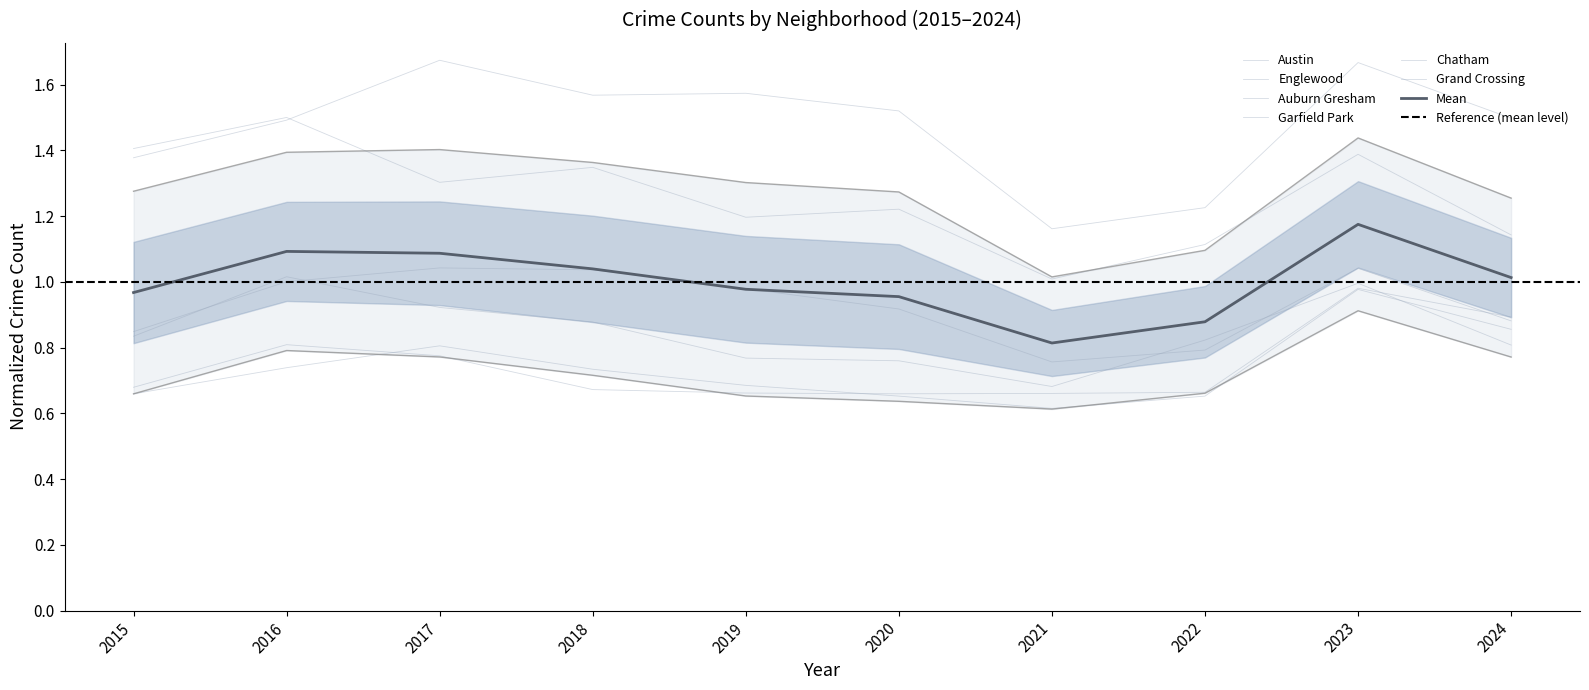

At which label is Grand Crossing closest to 0?

2020